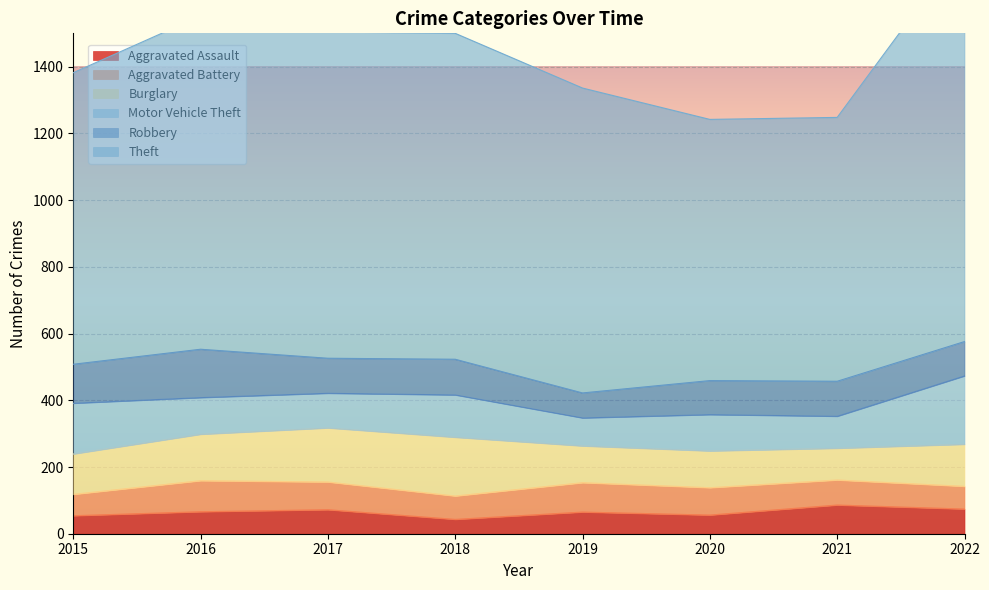

Which series has the largest range (max minus min)?

Theft